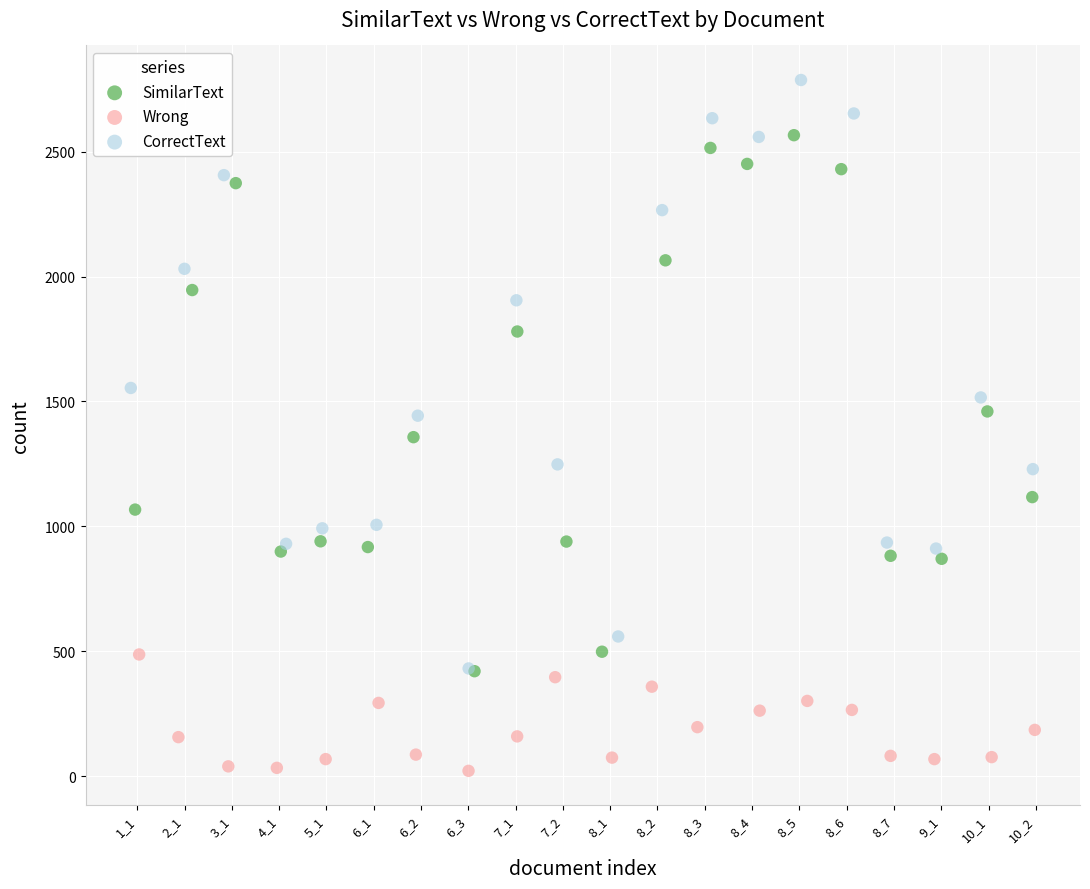

Which series reaches the minimum Y coordinate?

Wrong